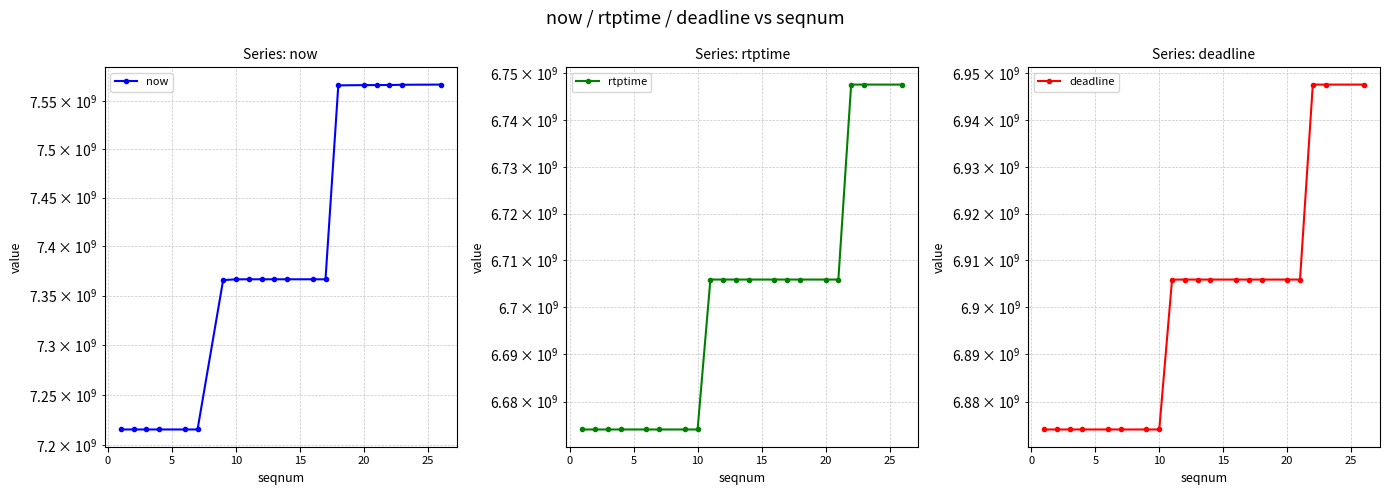

What is the greatest value displayed?

7566938000